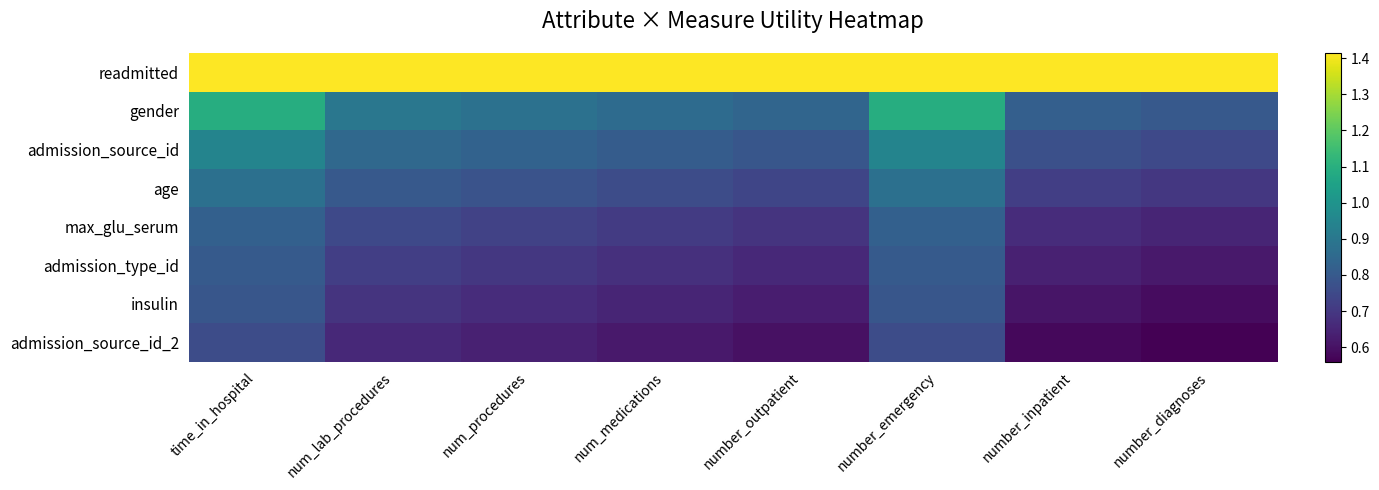

How many data points does each series have?

8